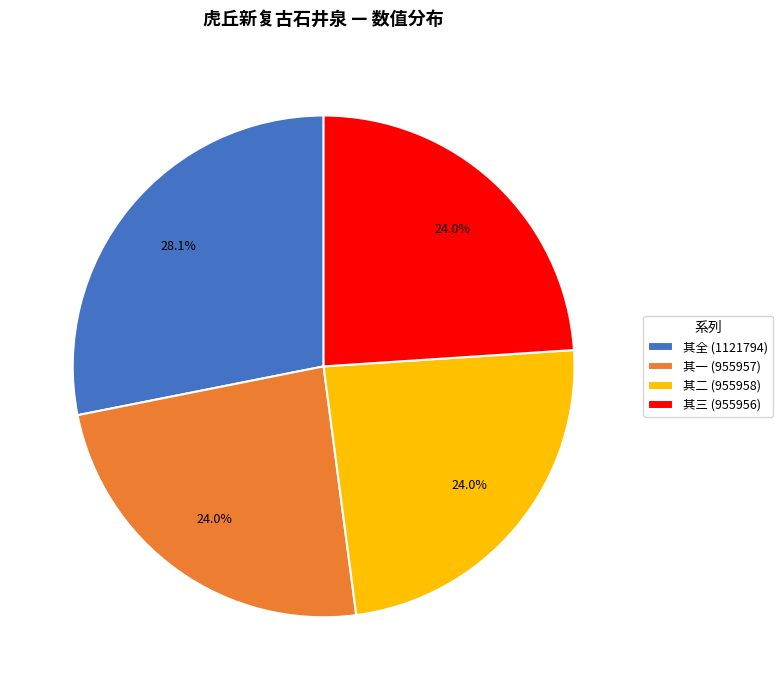

Which slice is the largest?

其全 (1121794)